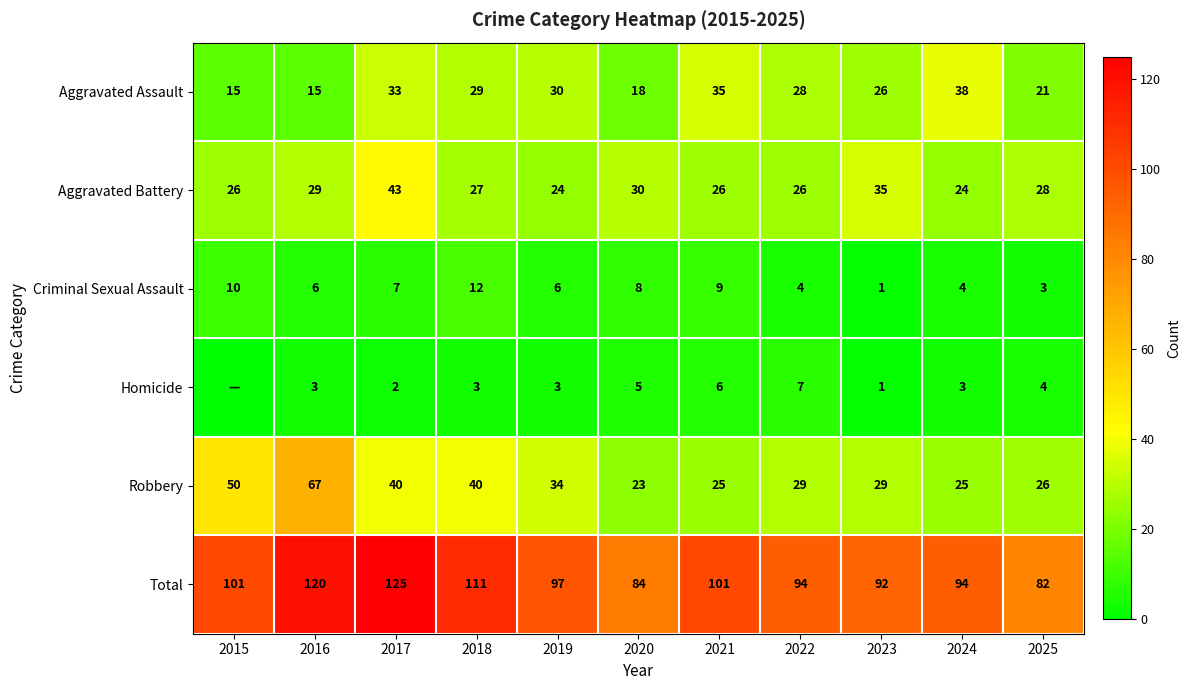

Is it true that Criminal Sexual Assault equals 8 at 2020?

True